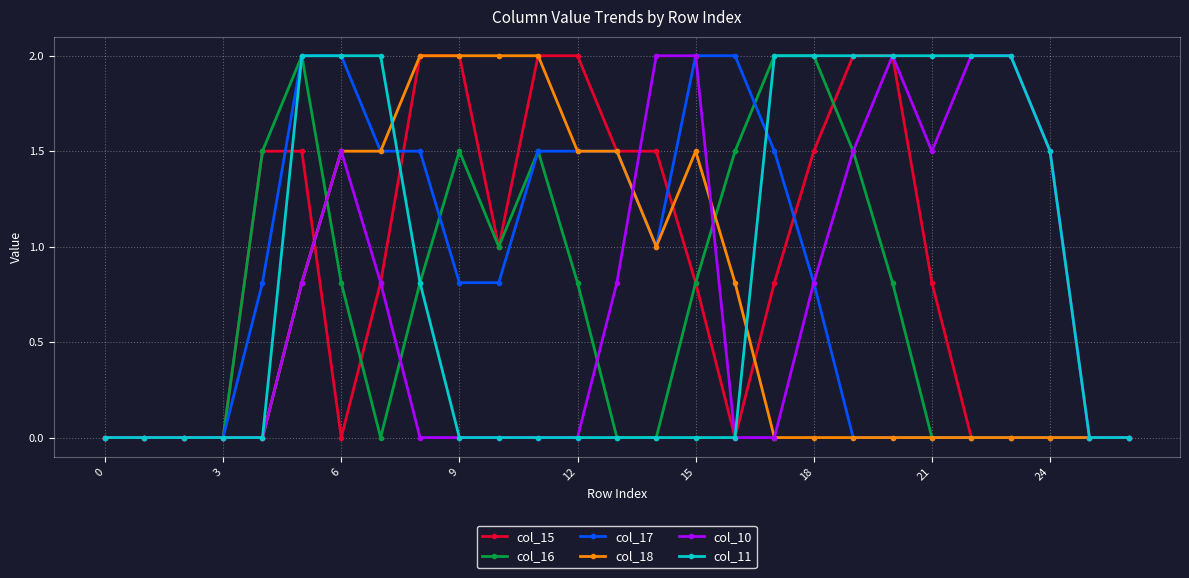

What is the value of the col_10 point at the 14th from the left?

0.8